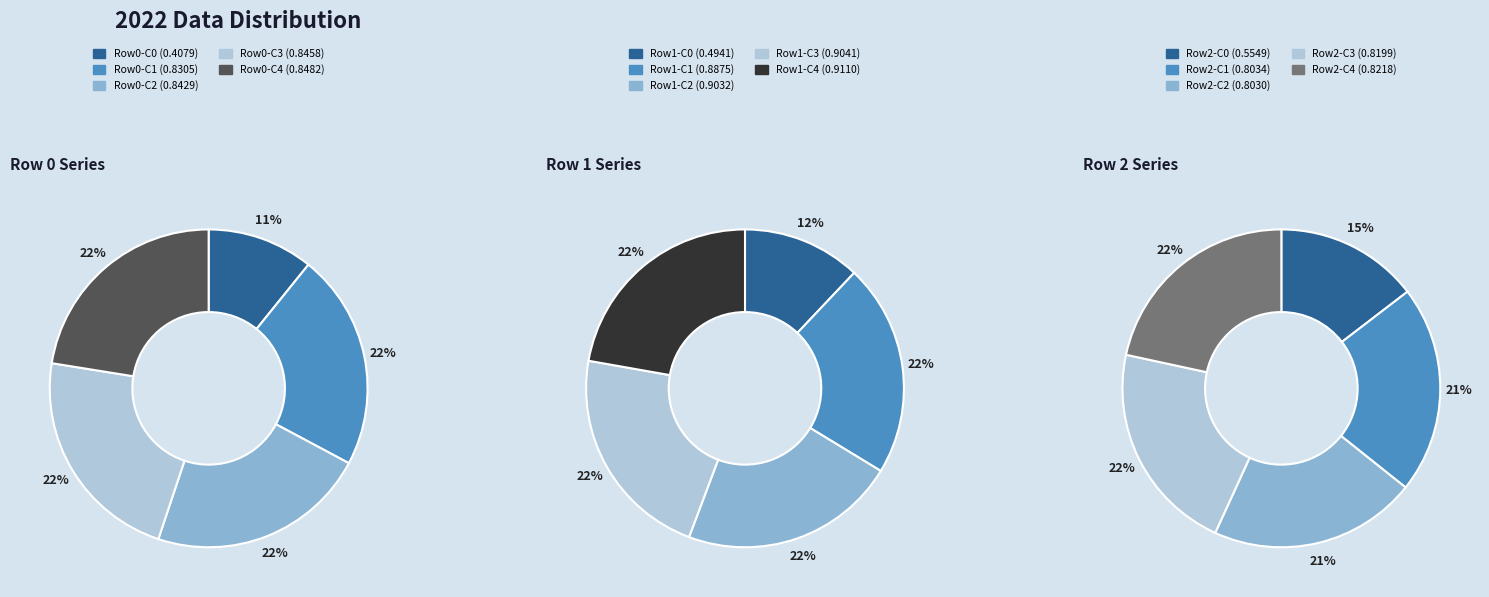

To the nearest percent, what is the average slice percentage?

20%